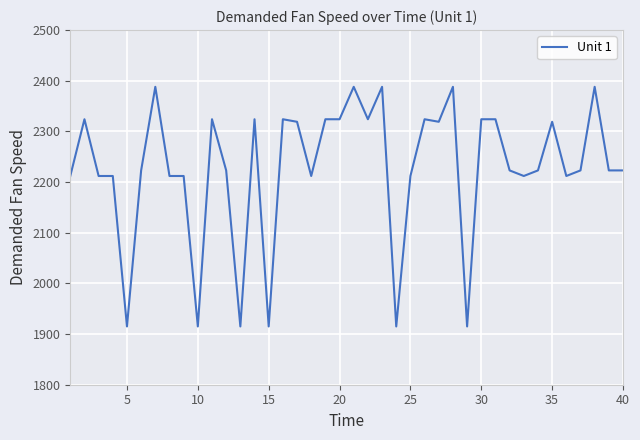

What is the smallest value displayed?

1915